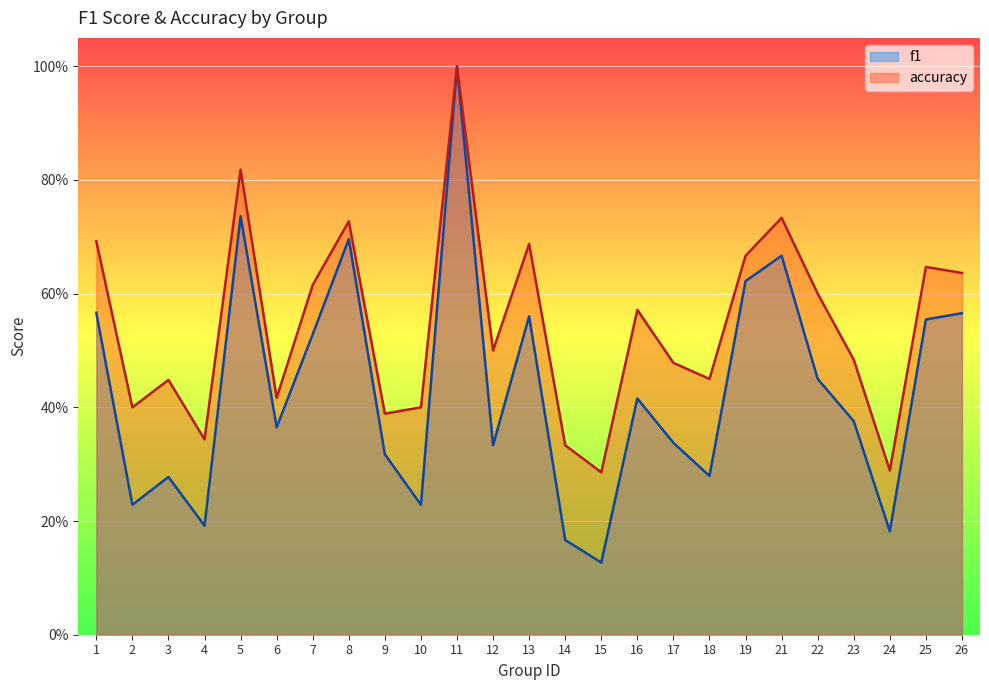

Where is the first local minimum for accuracy?

2